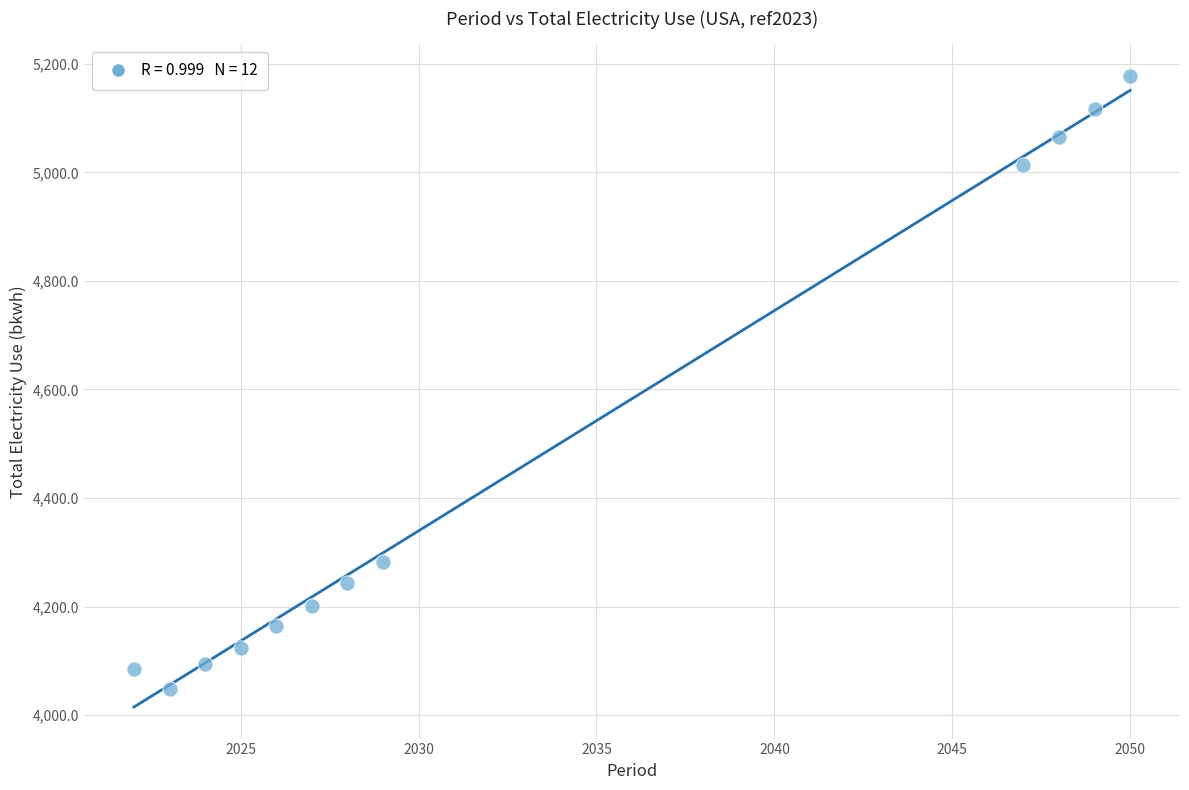

What Y value in the scatter plot is closest to 4613?

4282.5